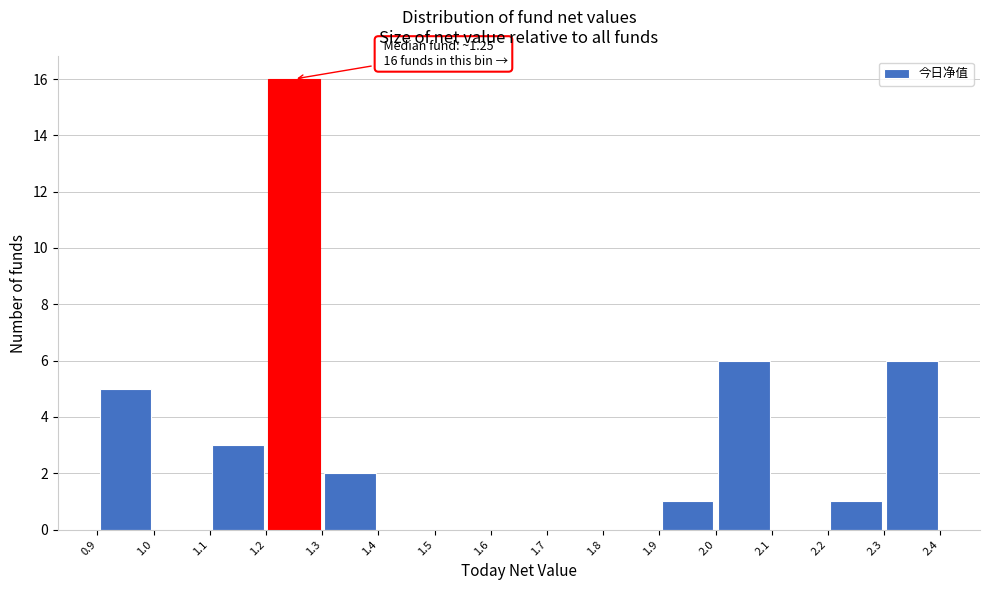

Over which range of the x-axis is the bar tallest?

1.2 to 1.3